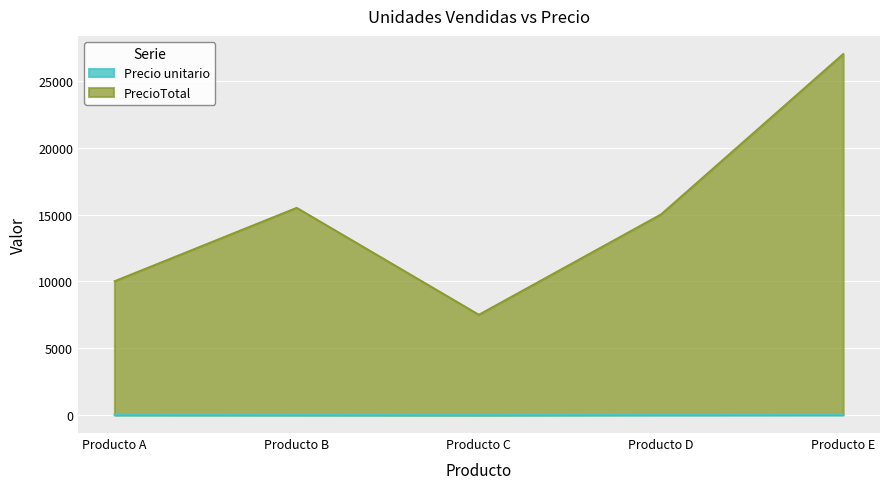

In Precio unitario, how many points are lower than both neighbors (excluding endpoints)?

1